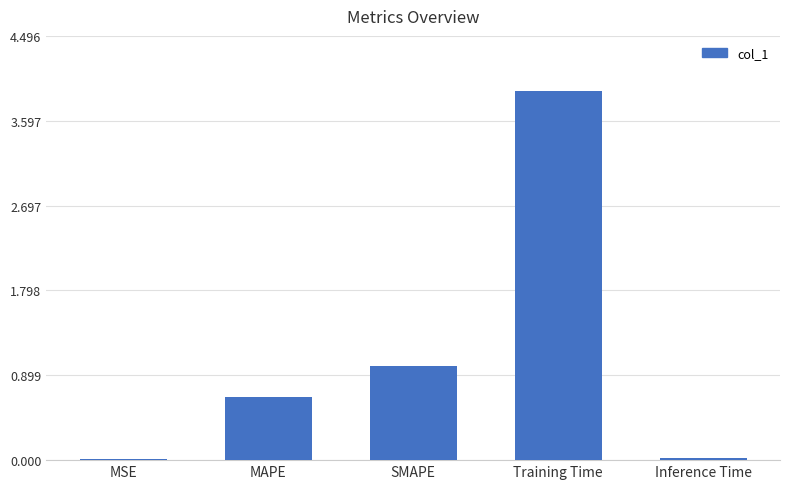

What is the sum of all values?

5.6